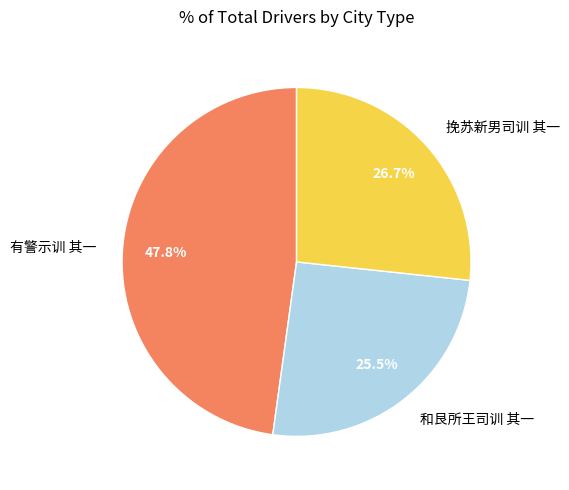

How many slices are in this pie chart?

3